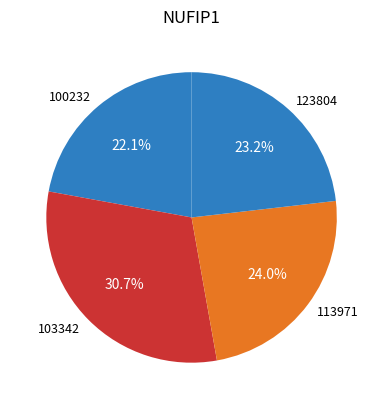

Between 100232 and 103342, which is larger?

103342